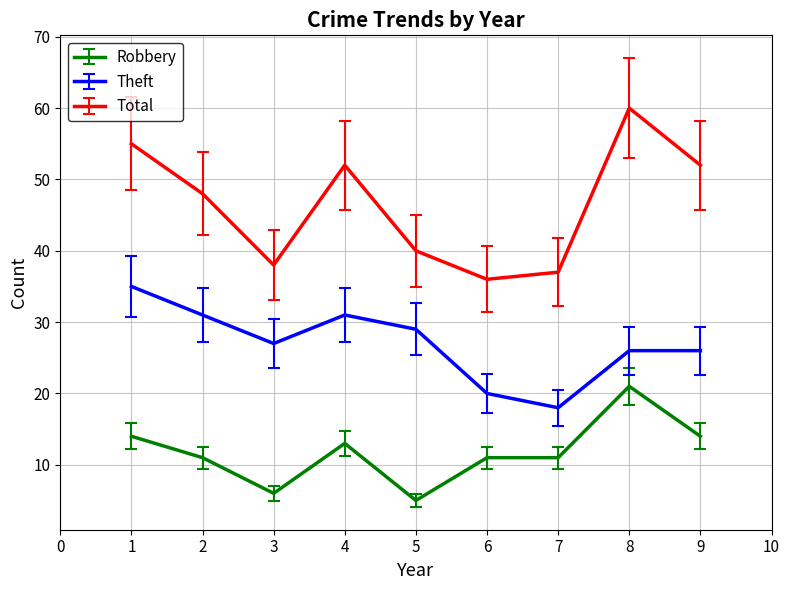

At which category is the sum across all series the highest?

8